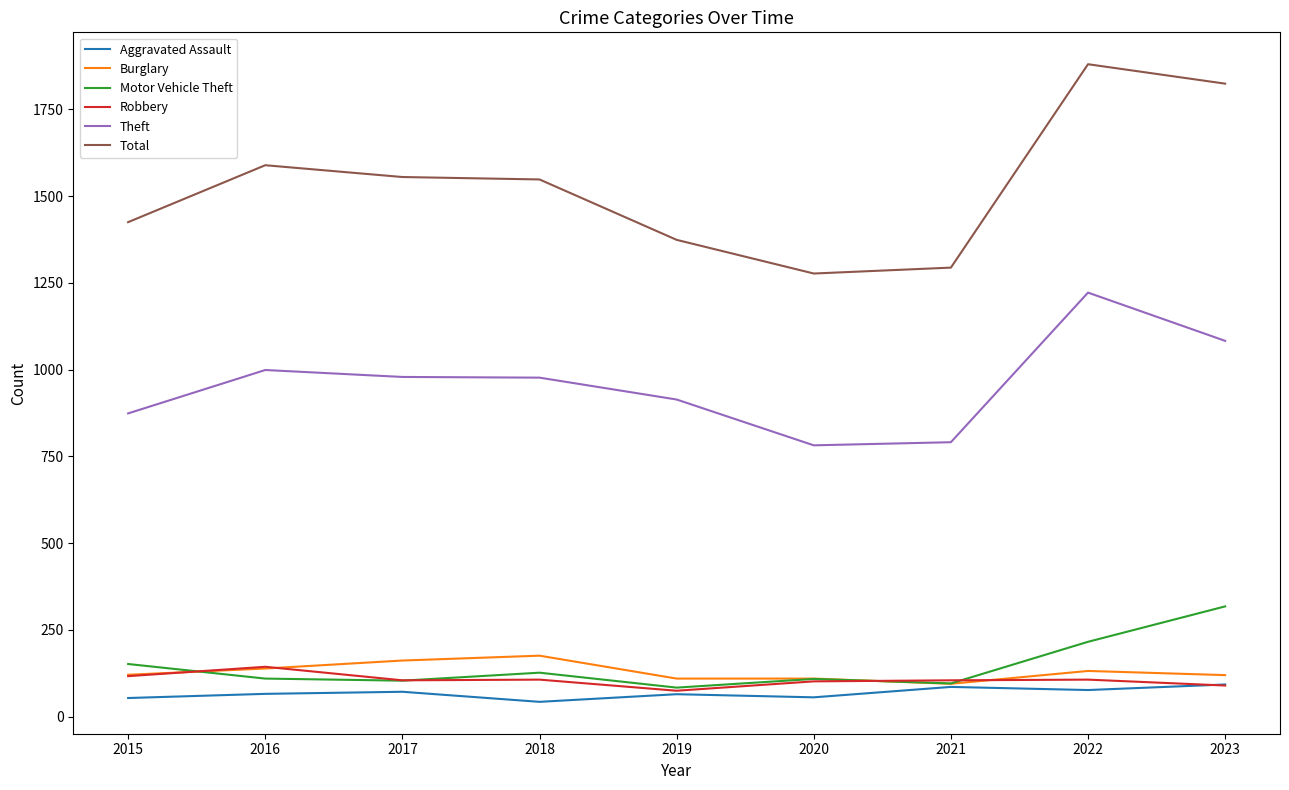

What are all the series names shown in the legend?

Aggravated Assault, Burglary, Motor Vehicle Theft, Robbery, Theft, Total